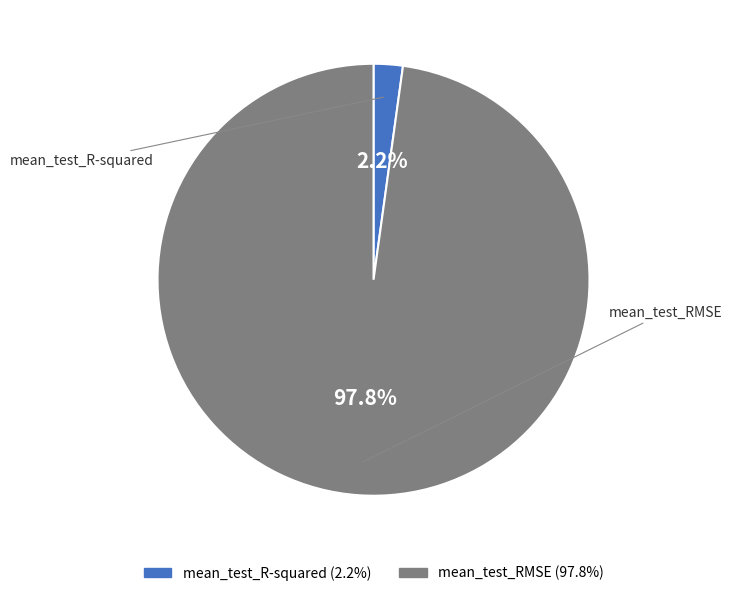

How many segments does this pie chart have?

2